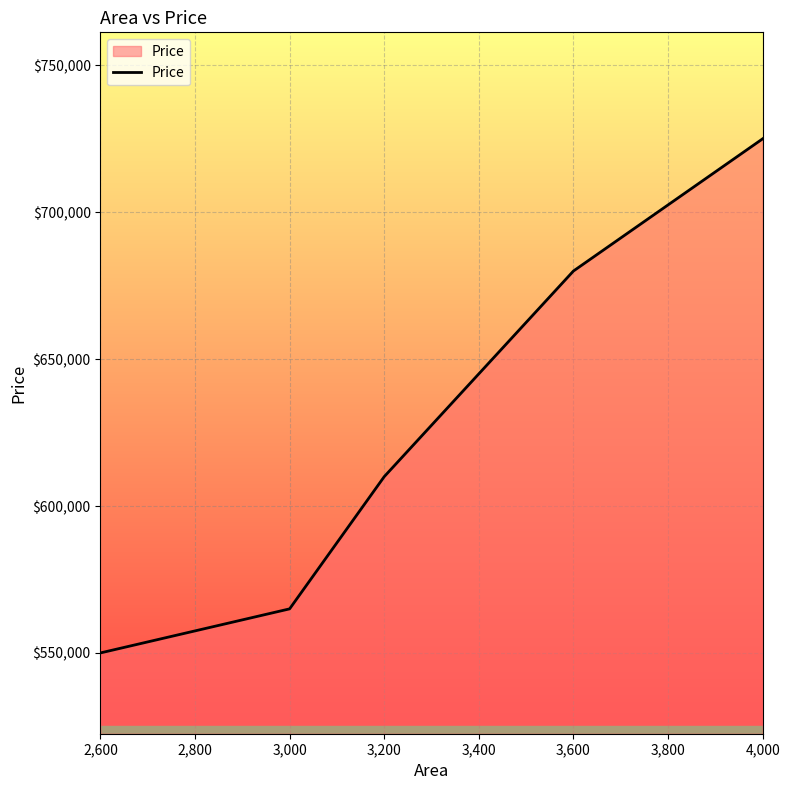

The value at 3,600 is 1100920. True or false?

False